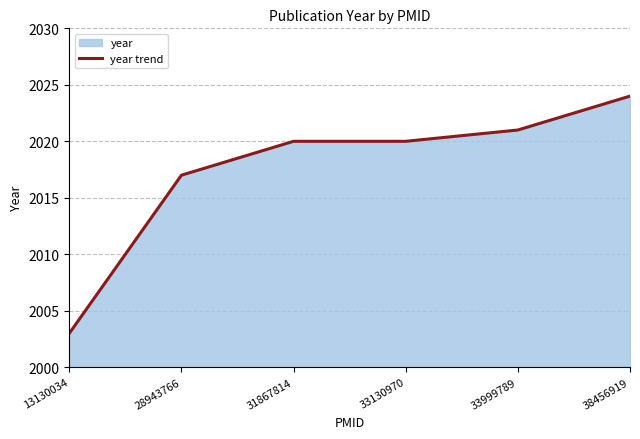

Rank the categories by value from lowest to highest.

13130034, 28943766, 31867814, 33130970, 33999789, 38456919